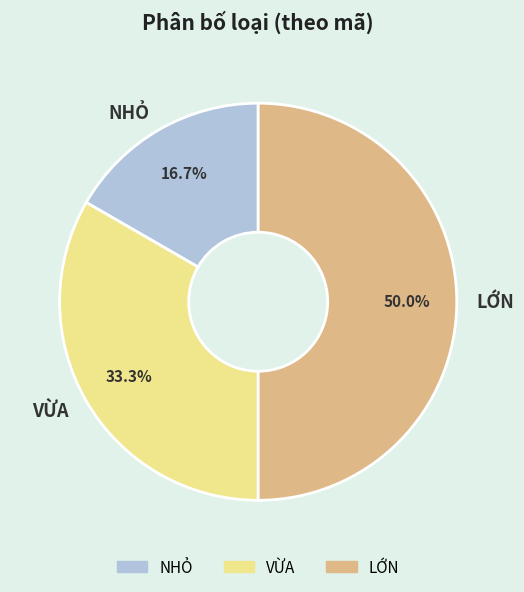

True or false: VỪA accounts for 25% of the total.

False